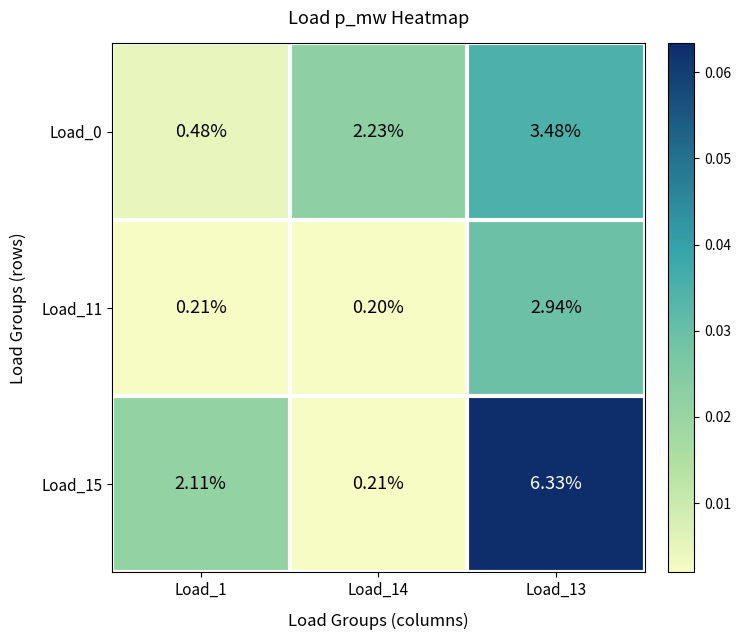

Which series changed the most between Load_14 and Load_13?

Load_15